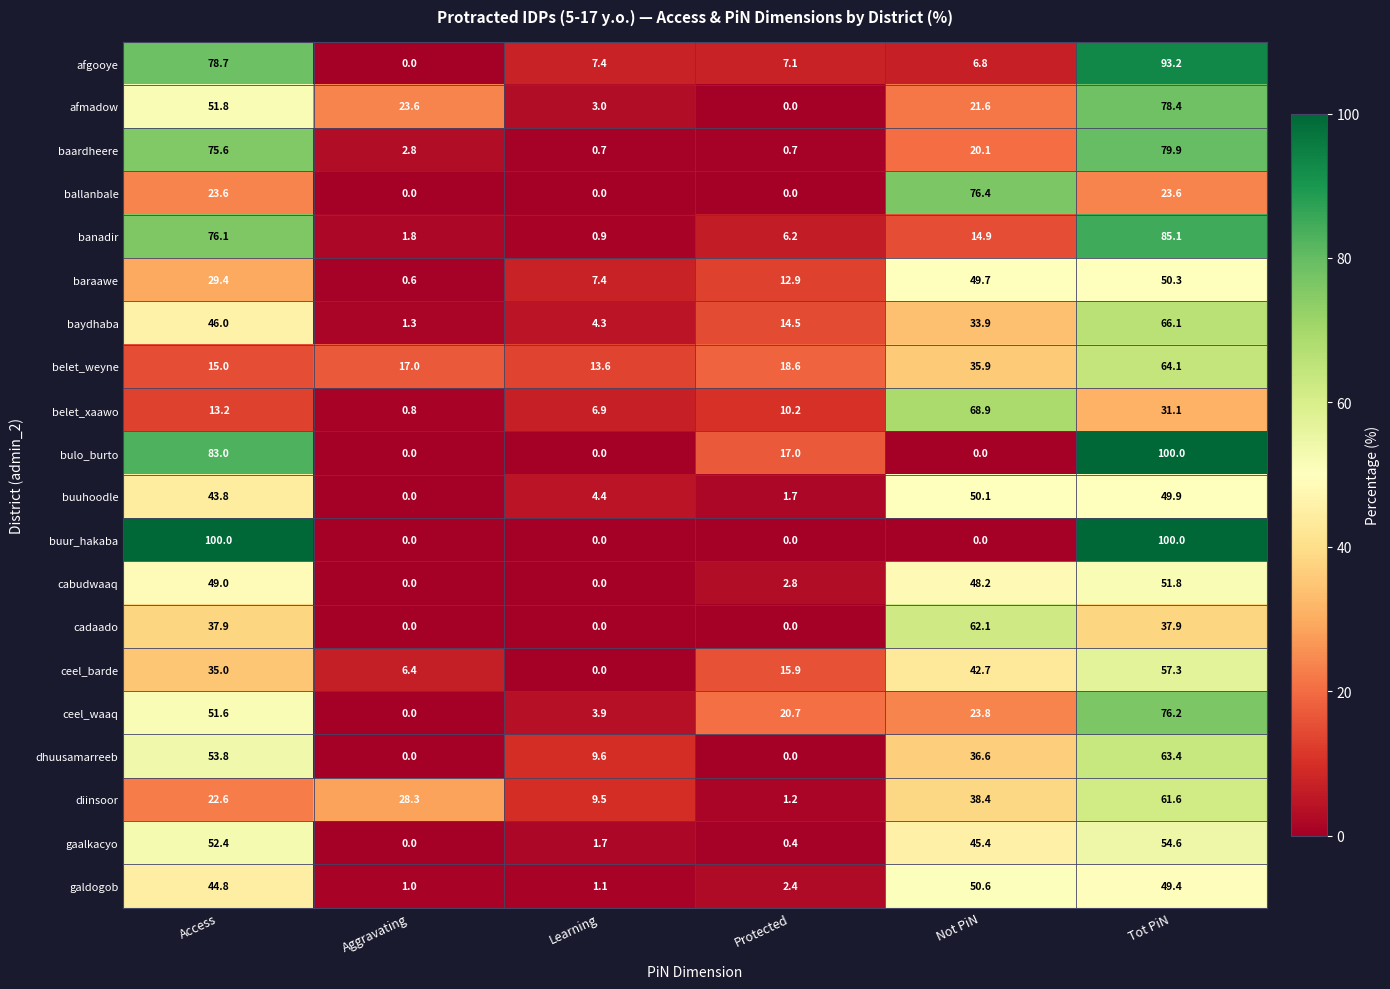

The ballanbale series shows 112.7 at Not PiN. True or false?

False